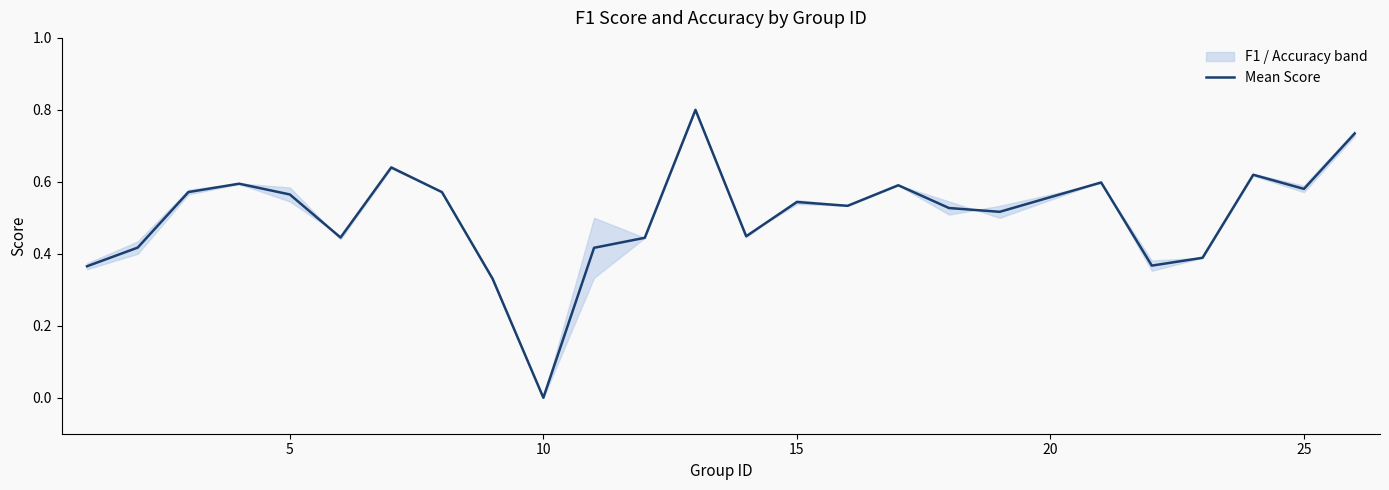

Where do accuracy and f1 first cross each other?

20 and 25